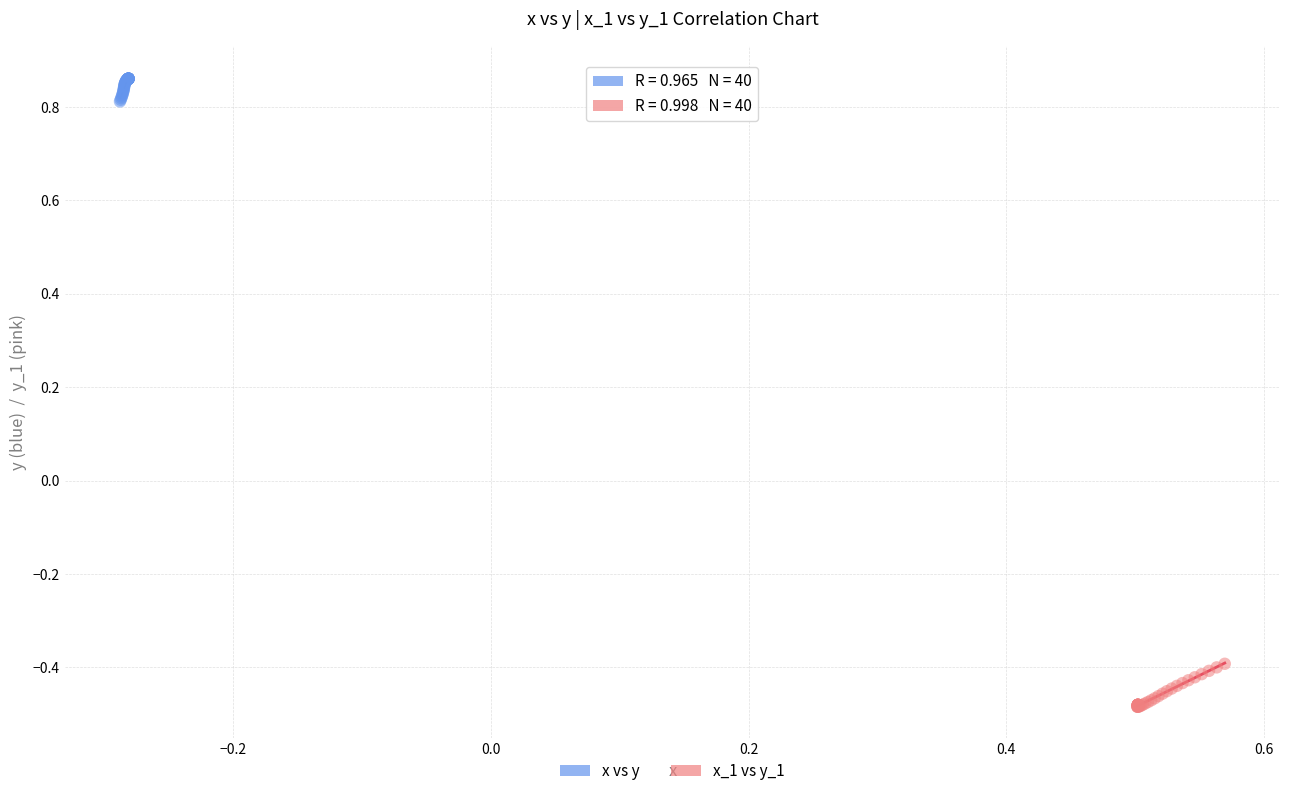

Which series reaches the maximum Y coordinate?

x vs y